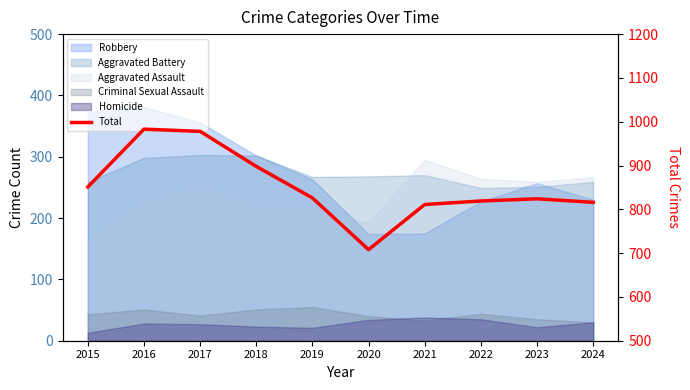

What is the change in value from 2017 to 2024?

-162